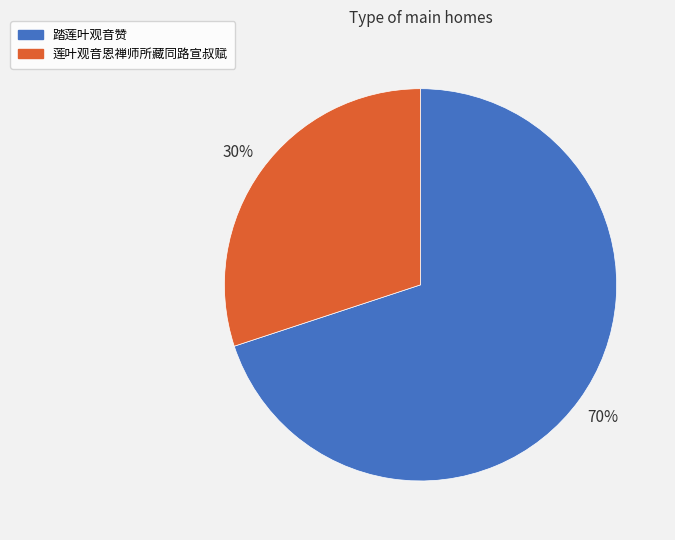

Which slice is the largest?

踏莲叶观音赞